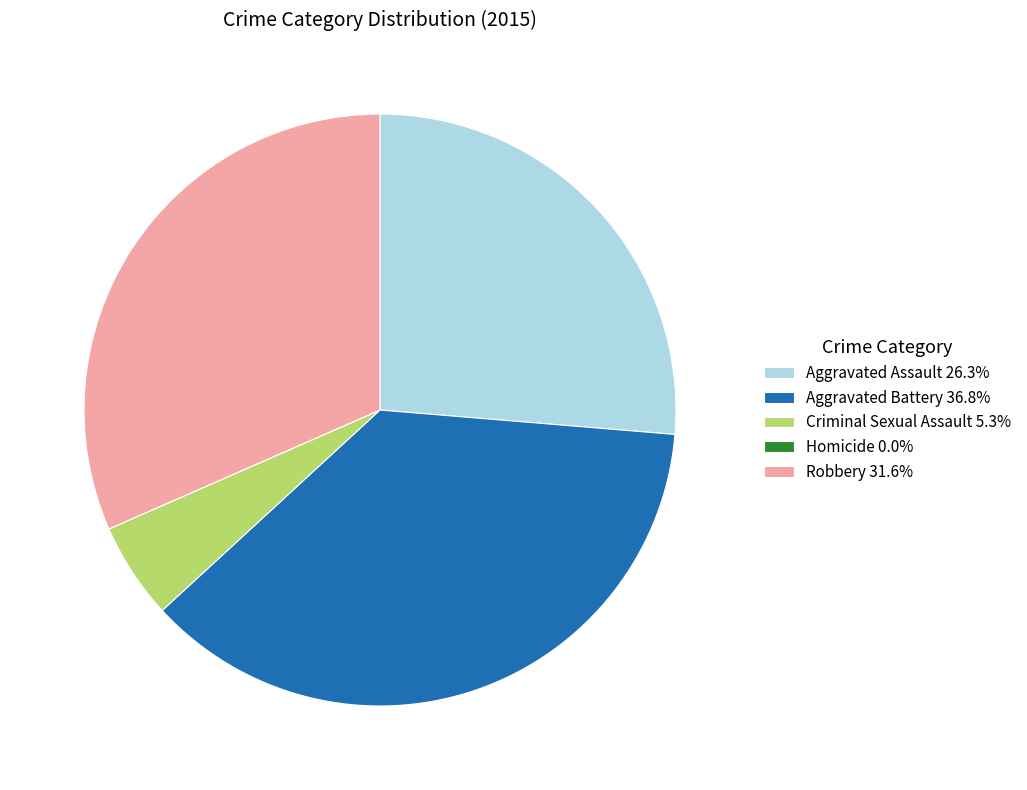

What is the largest slice in the pie chart?

Aggravated Battery